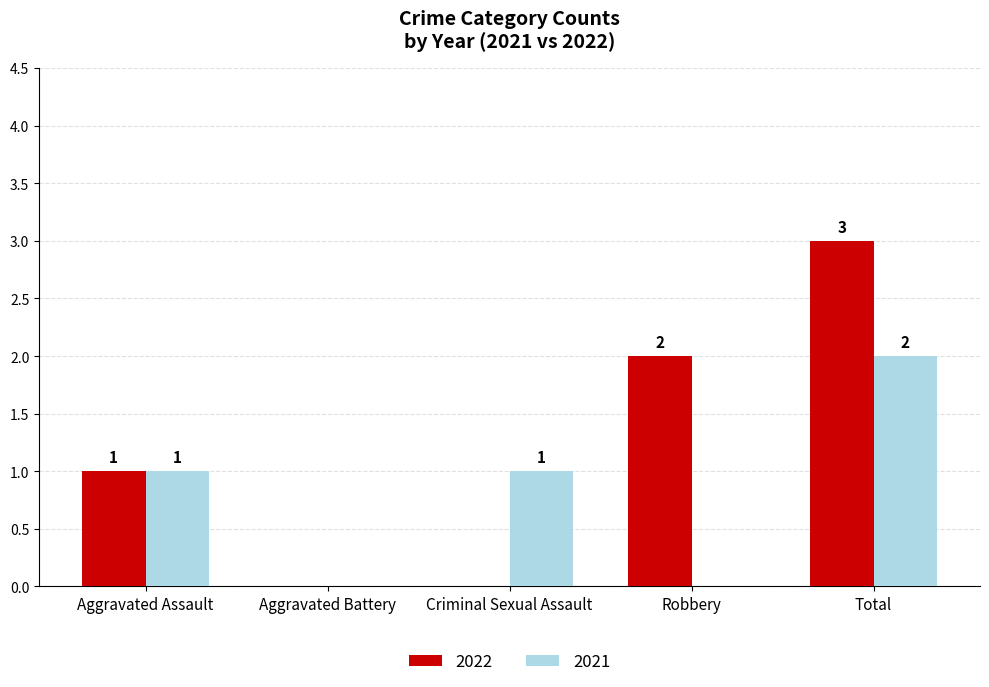

Where is 2022 nearest to the value 1?

Aggravated Assault